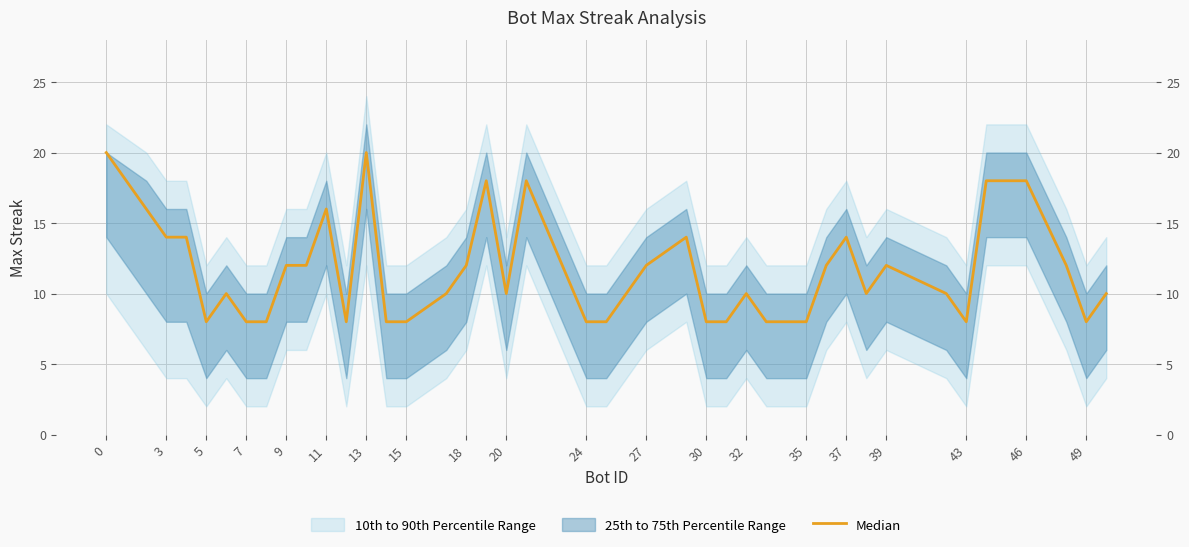

Is this an area chart (filled region under the line)?

No